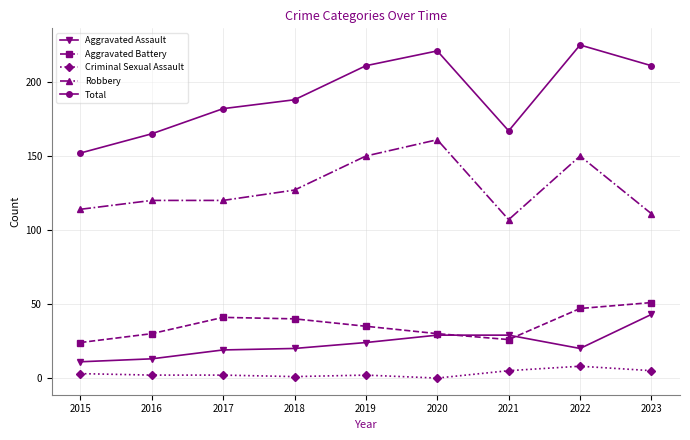

Count the number of categories in the chart.

9